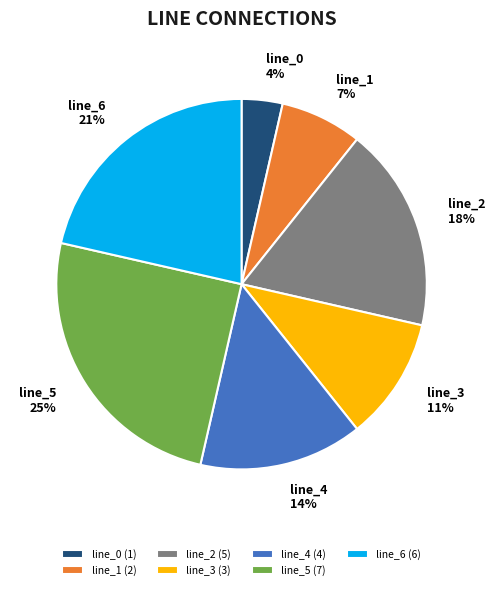

Combined, do line_6 and line_2 account for over 50%?

No